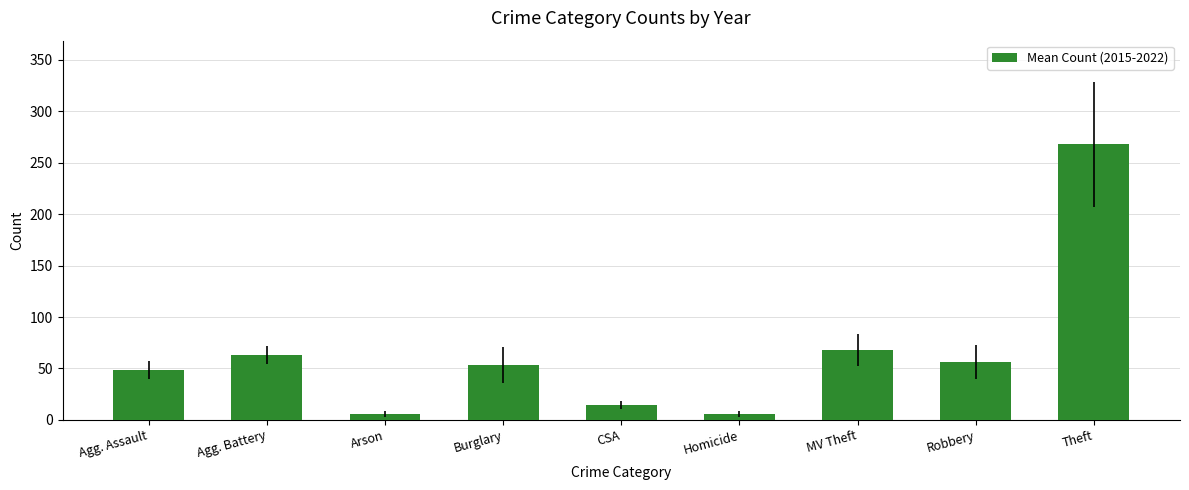

Where does the data first go above 53?

Agg. Battery